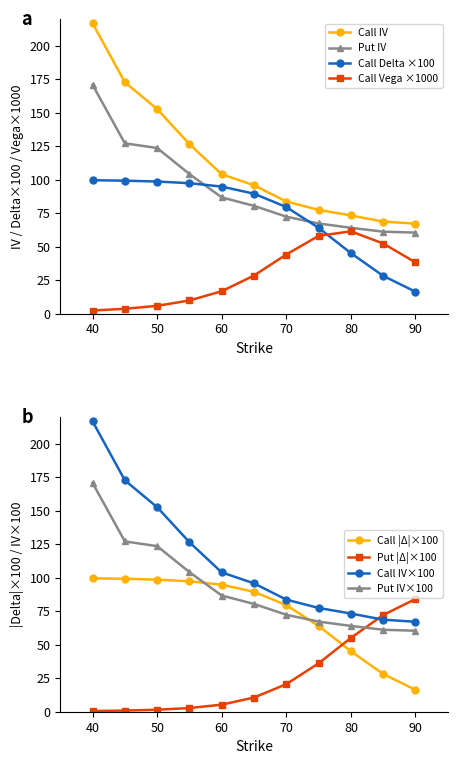

True or false: Call Delta and Call IV intersect in this chart.

False